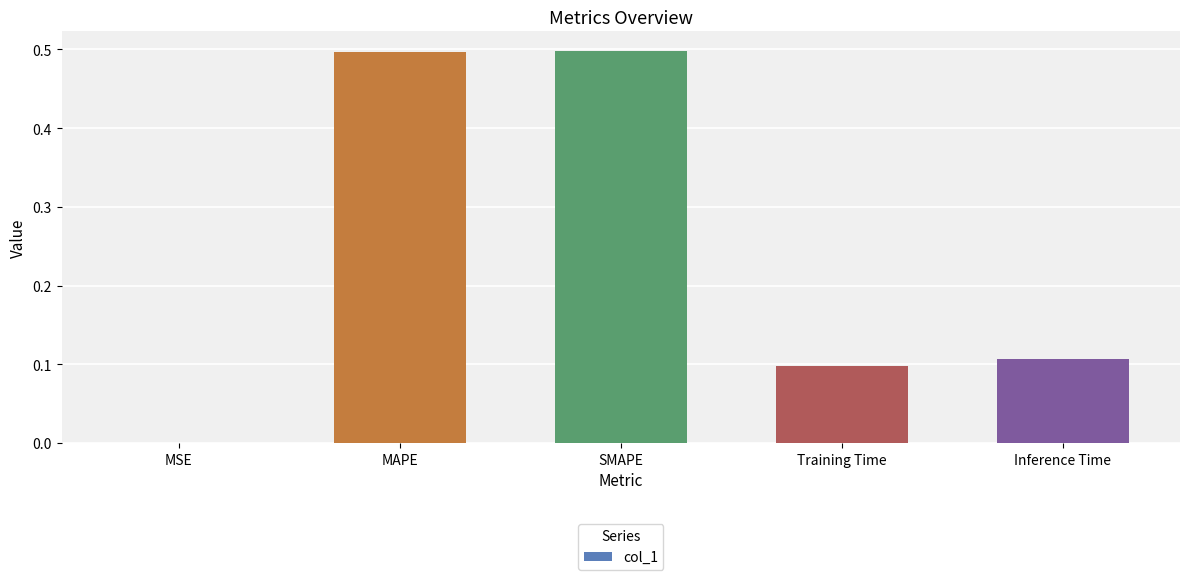

The value at MAPE is 0.9. True or false?

False